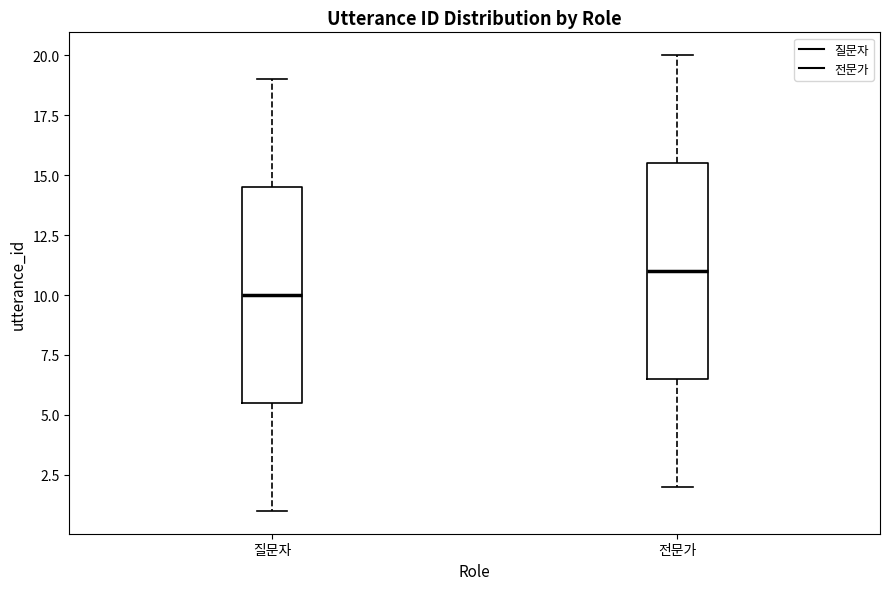

Where does the upper whisker of the box for 전문가 end on the y-axis? The values are not printed on the chart, so give them approximately, as read against the axis.

20.0